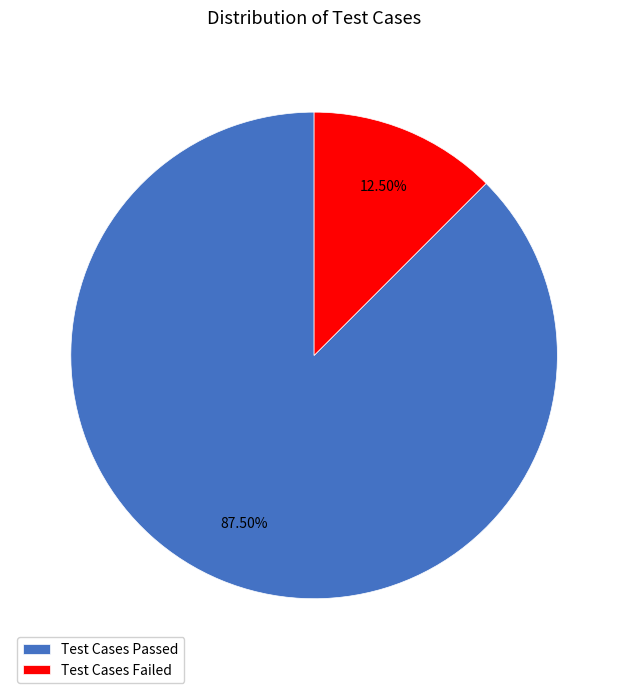

To the nearest percent, what is the difference between the largest and smallest slice percentages?

75%